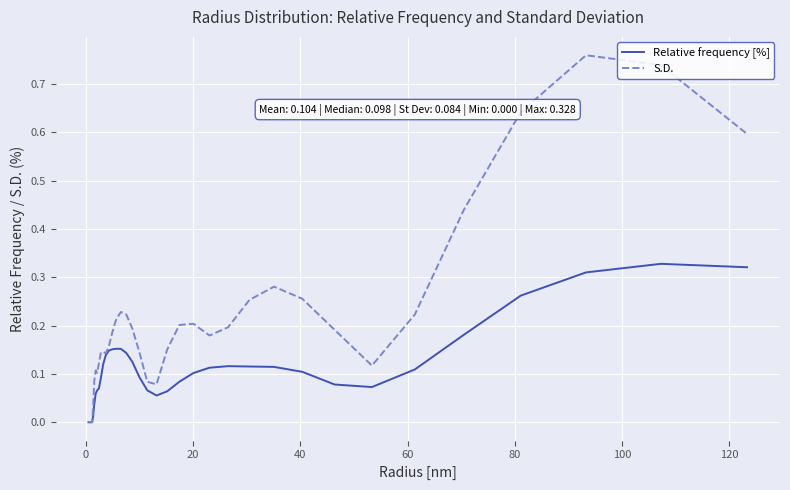

List the series in order of their overall mean, highest first.

S.D., Relative frequency [%]